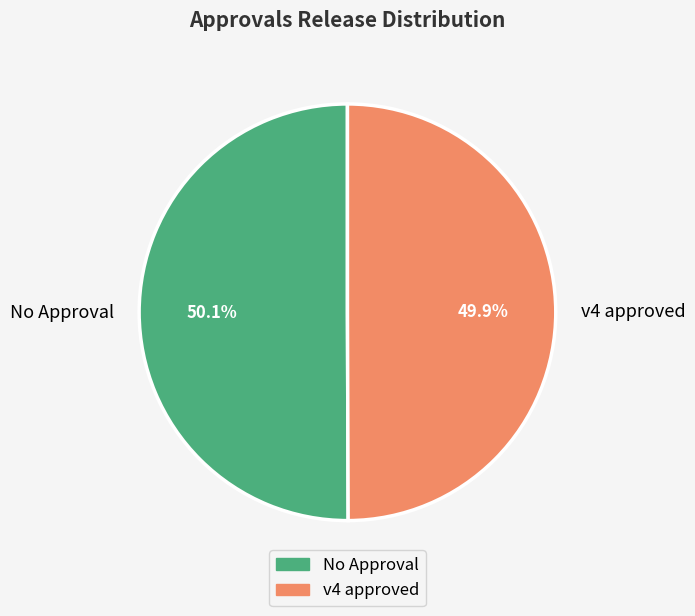

Combined, what portion of the pie is v4 approved and No Approval?

100.0%